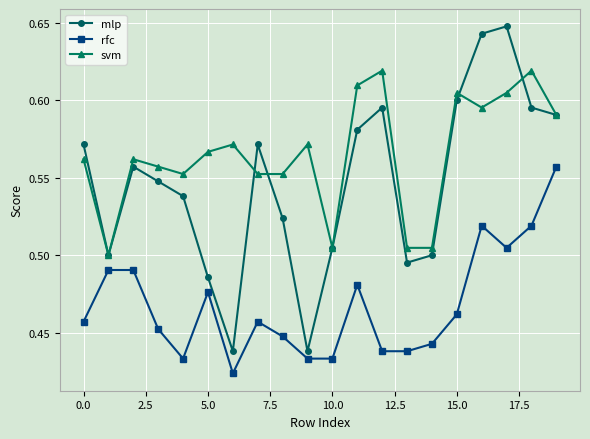

How many lines are shown in the chart?

3